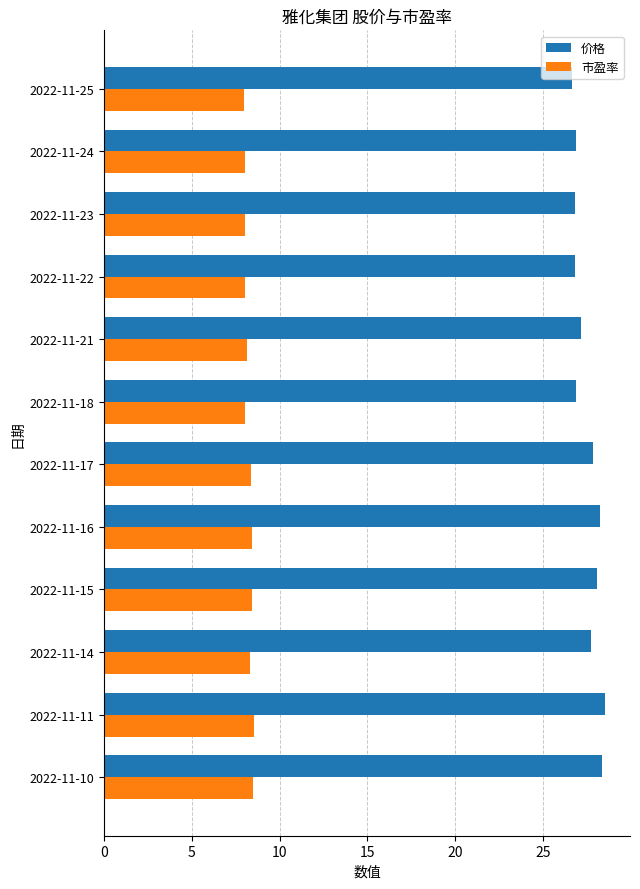

The value of 市盈率 at 2022-11-14 is 8.3. True or false?

True